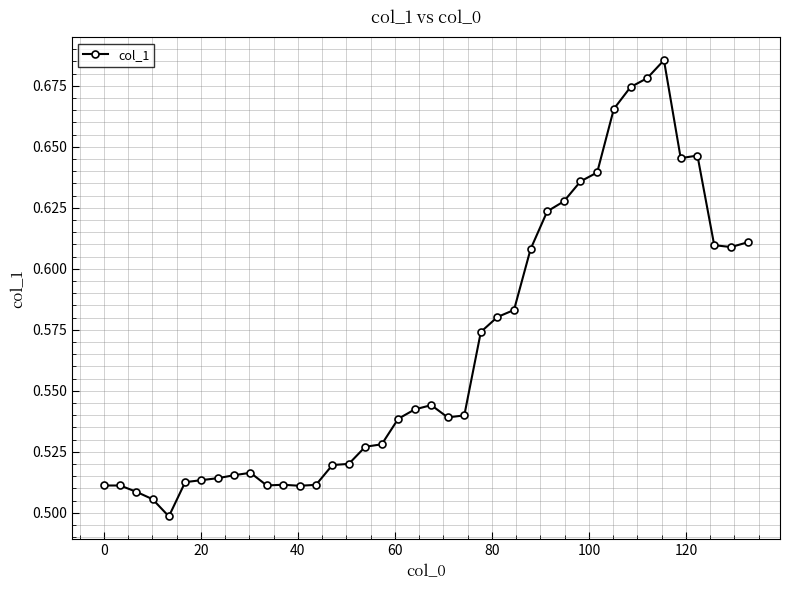

How many values are between 0 and 1?

40